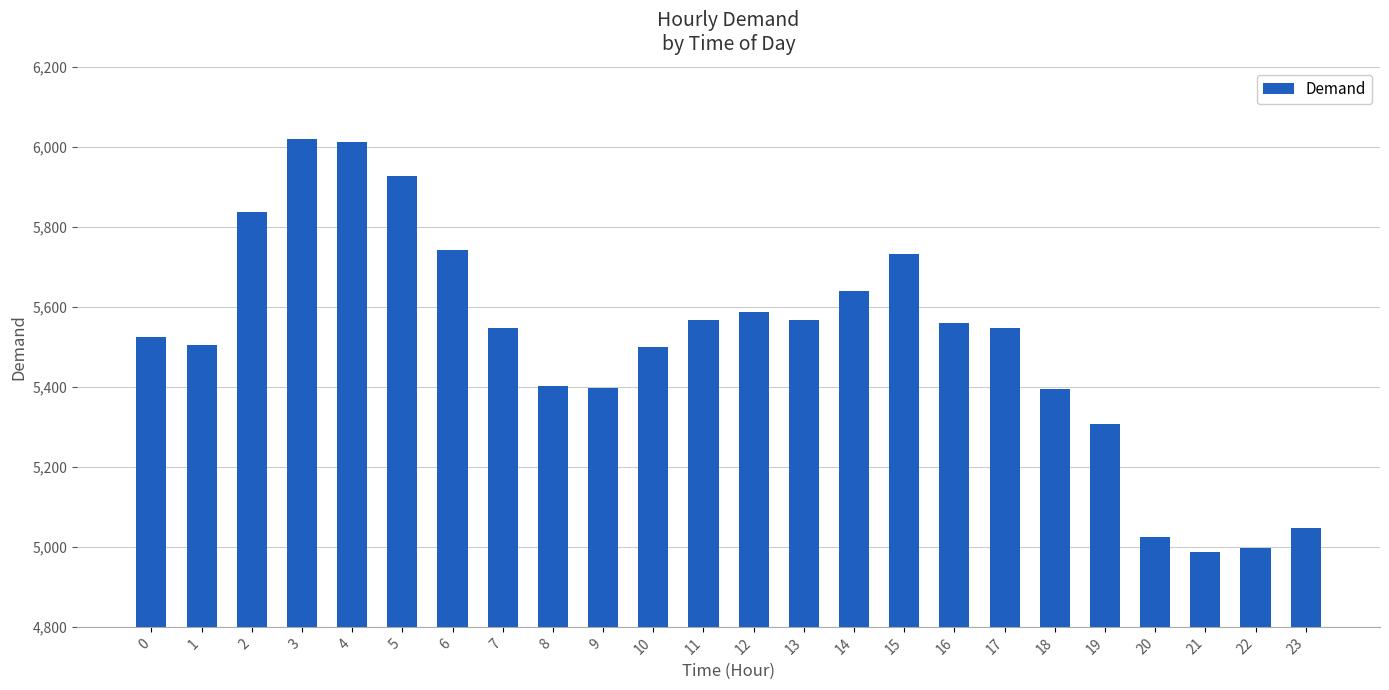

What is the smallest value displayed?

4988